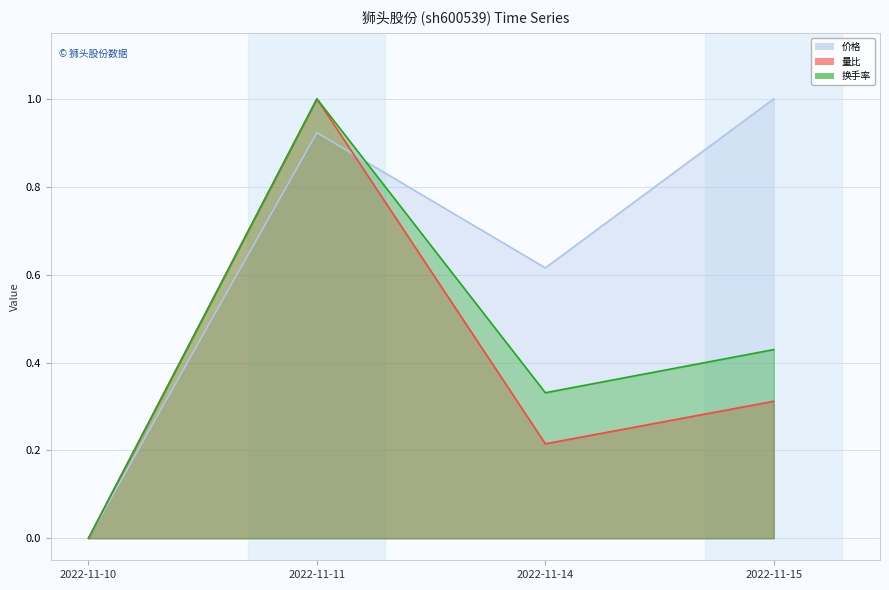

Reading right to left, what are all the values shown in this chart?

价格: 1.0	0.6	0.9	0.0
量比: 0.3	0.2	1.0	0.0
换手率: 0.4	0.3	1.0	0.0